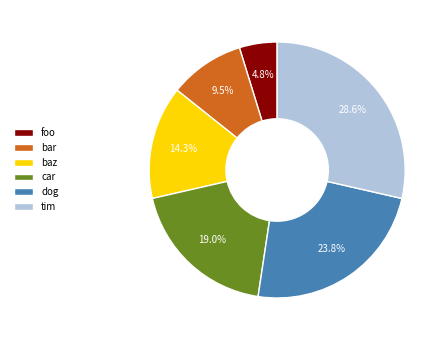

Rank the categories by value from lowest to highest.

foo, bar, baz, car, dog, tim